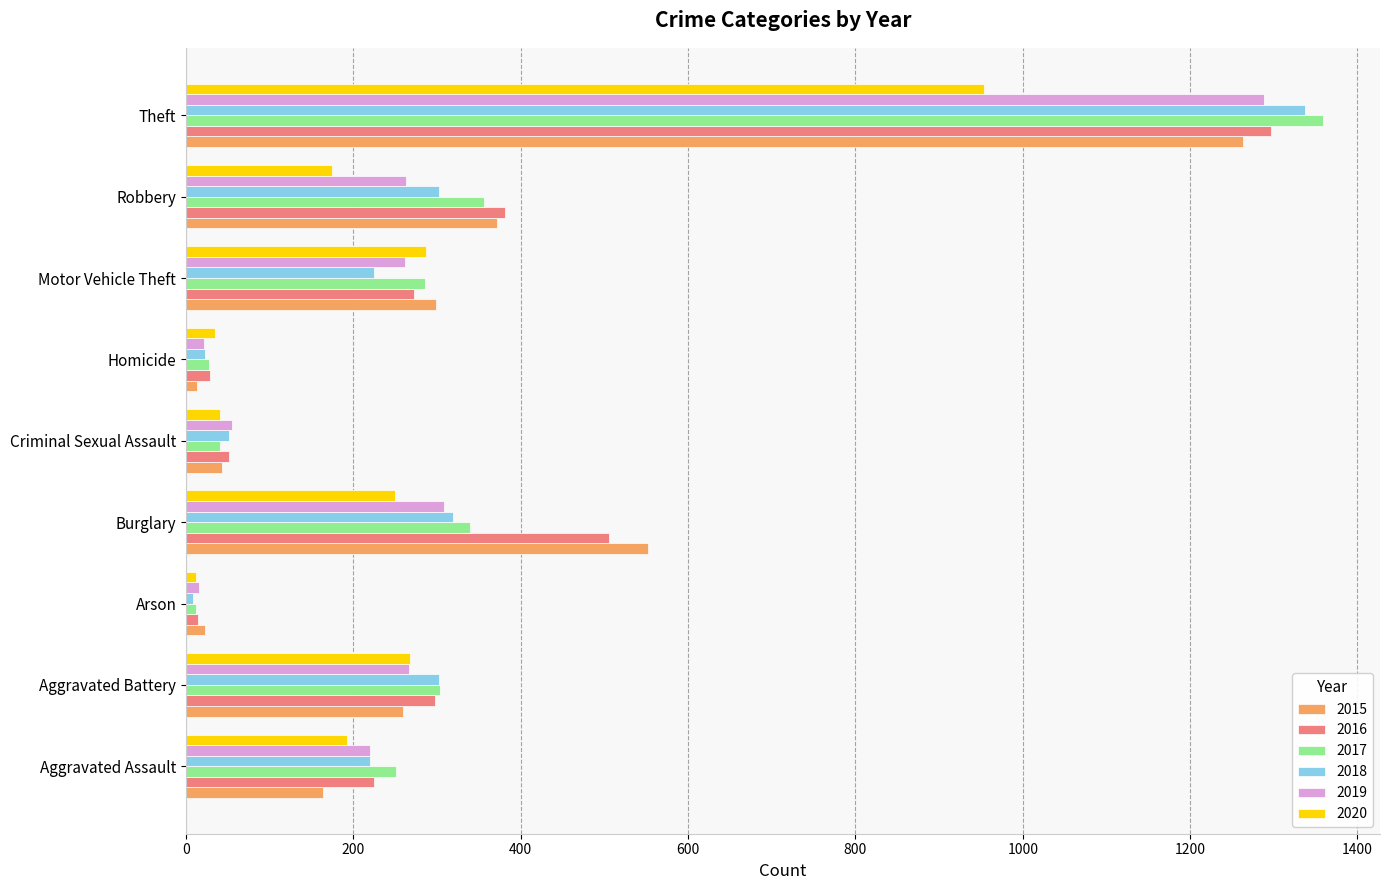

What is the spread (max minus min) of values at Motor Vehicle Theft?

74